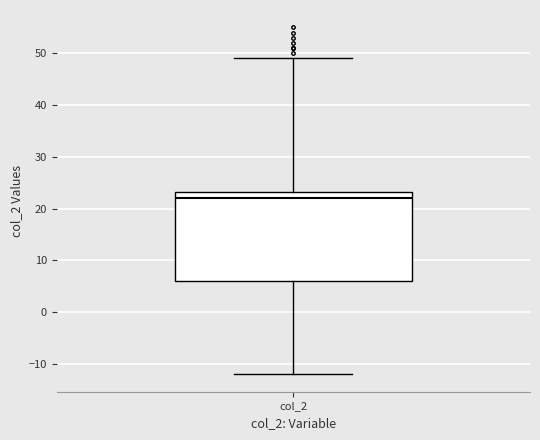

Transcribe this box plot: give where the median line is, the range the box spans, and where the two whiskers end, as read against the y-axis. The values are not printed on the chart, so give them approximately, as read against the axis.

median 22, box 6 to 23, whiskers -12 to 49